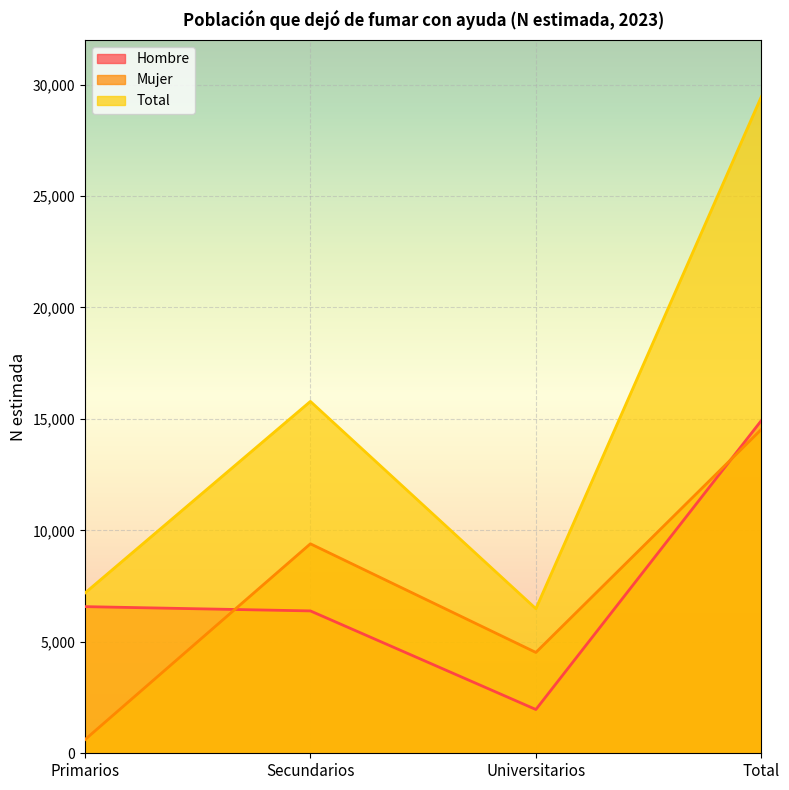

Reading left to right, extract all data points from this chart.

Hombre: 6579	6387	1964	14930
Mujer: 609	9398	4524	14531
Total: 7188	15786	6487	29461